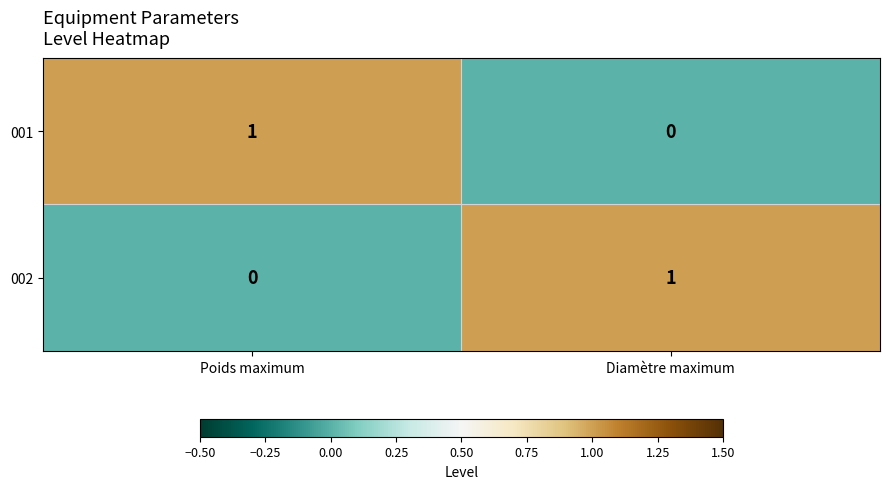

Where is 002 nearest to the value 0?

Poids maximum